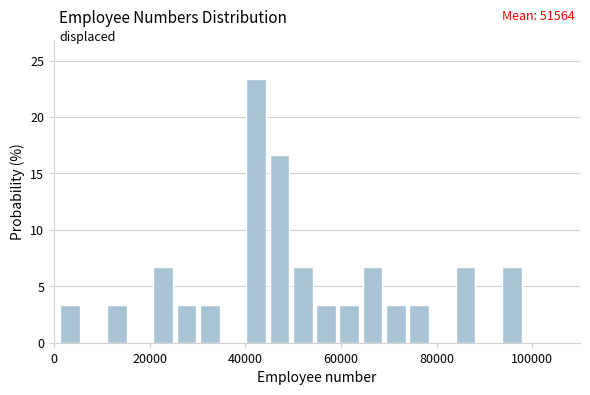

Around what value on the x-axis is the tallest bar? Give the approximate position of its centre, as read against the axis.

42000